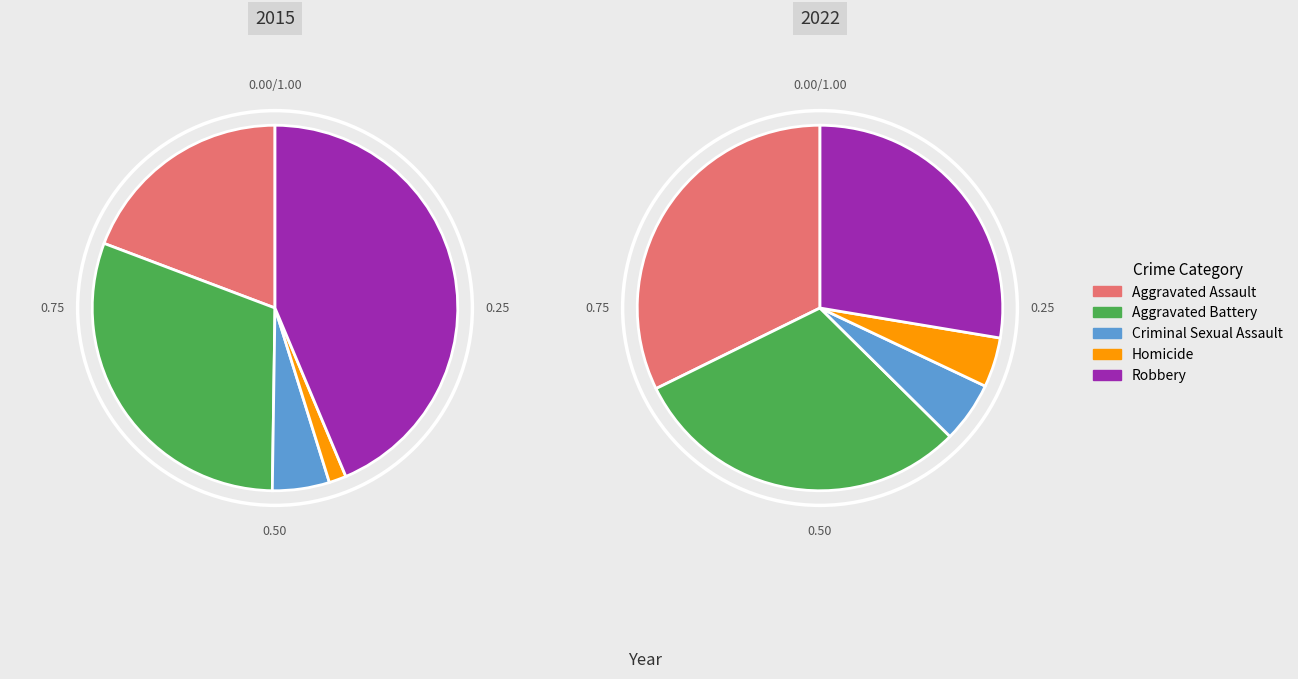

Does Robbery represent more than half of the total?

No